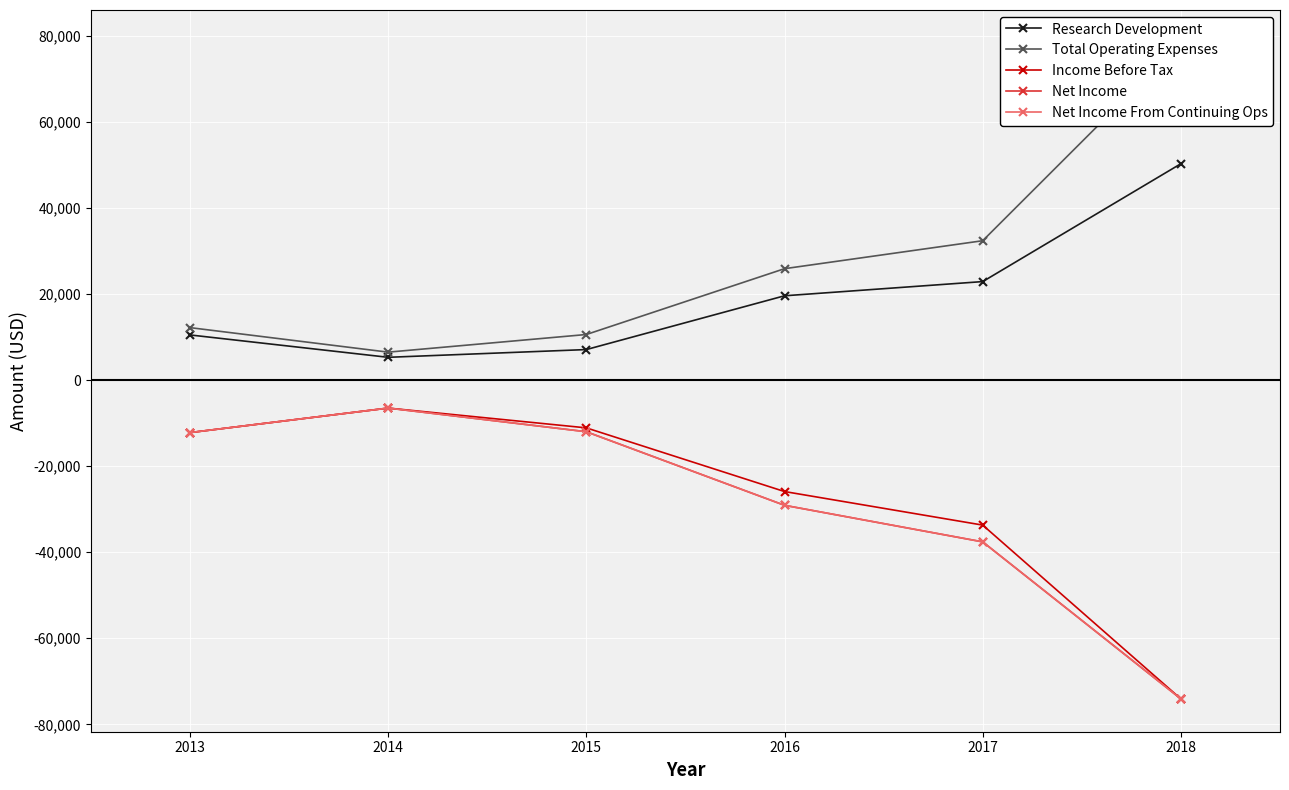

At how many categories does at least one series exceed 61006?

1